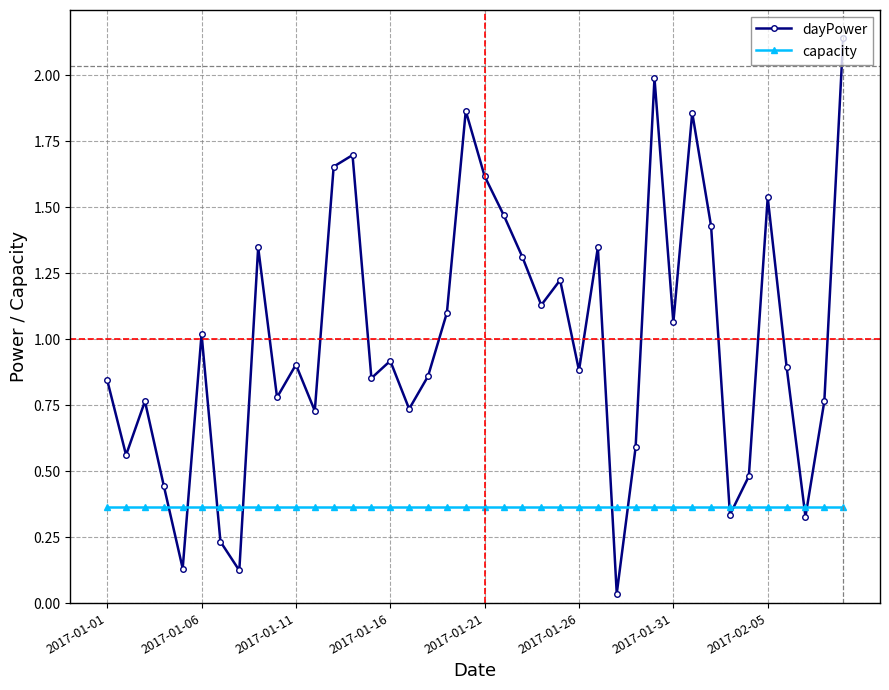

How many lines are shown in the chart?

2